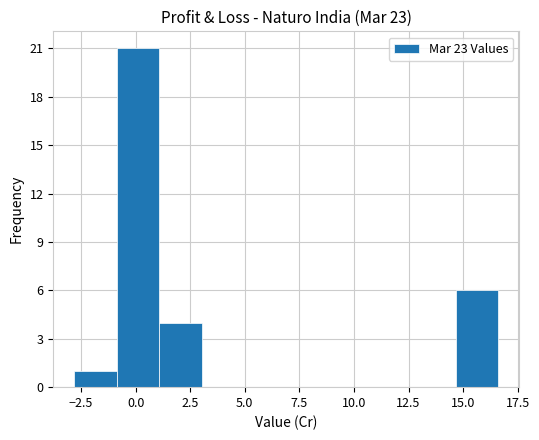

Around what value on the x-axis is the tallest bar? Give the approximate position of its centre, as read against the axis.

0.0